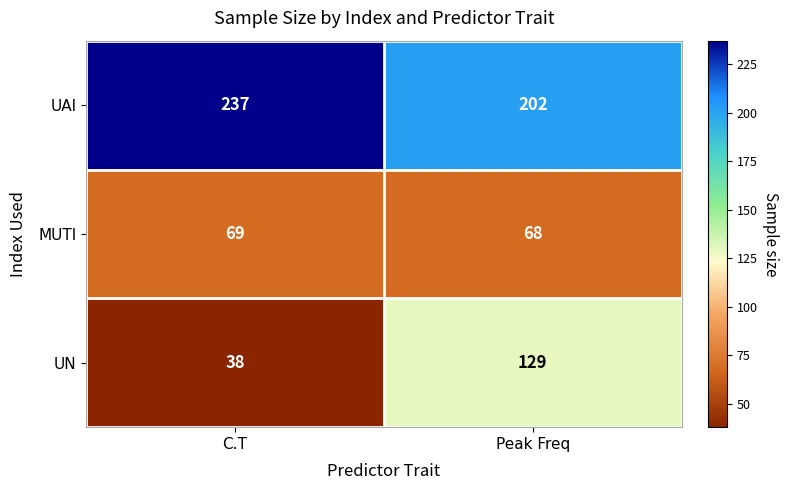

True or false: MUTI has a value of 69 at C.T.

True